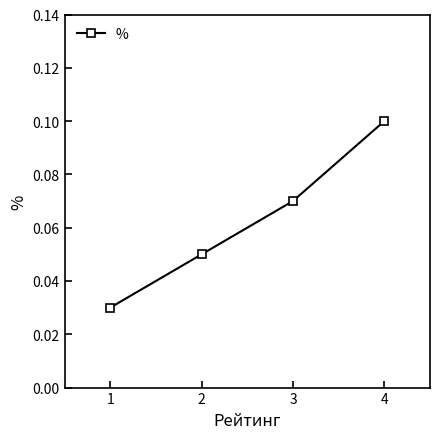

How many categories are shown in the chart?

4